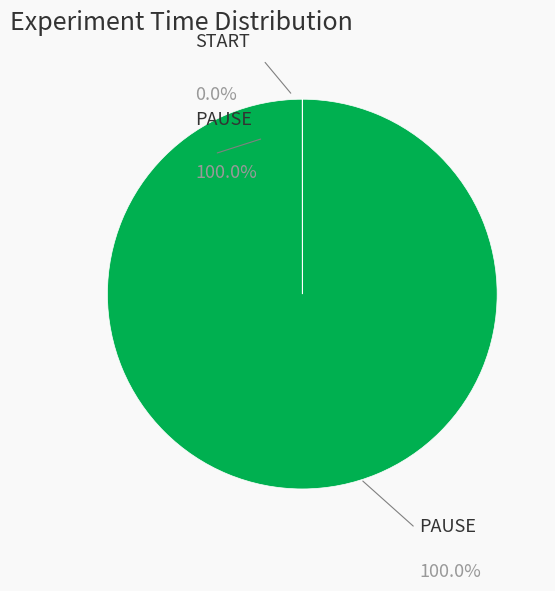

Does PAUSE represent more than half of the total?

Yes